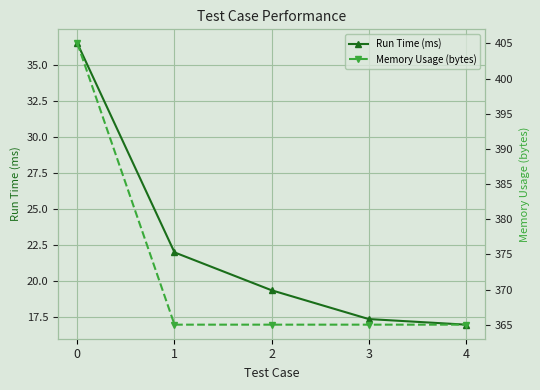

What is the difference between the Memory Usage (bytes) values at 2 and 0?

40.0